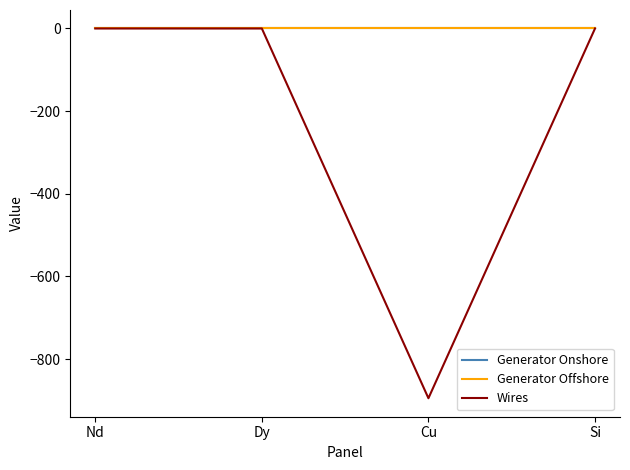

Which series has the largest range (max minus min)?

Wires